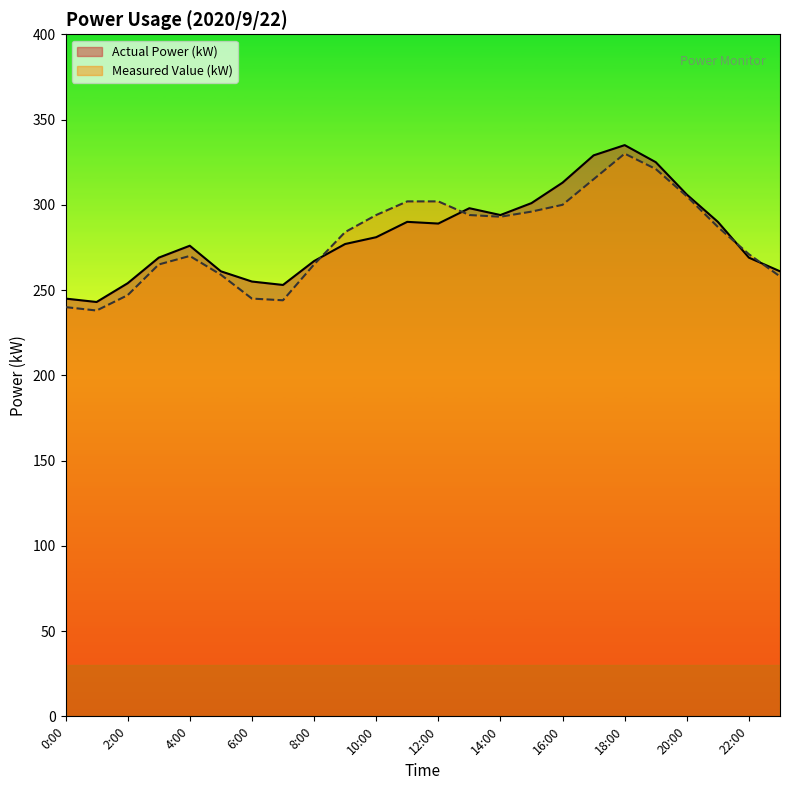

In Measured Value (kW), how many points are higher than both neighbors (excluding endpoints)?

2